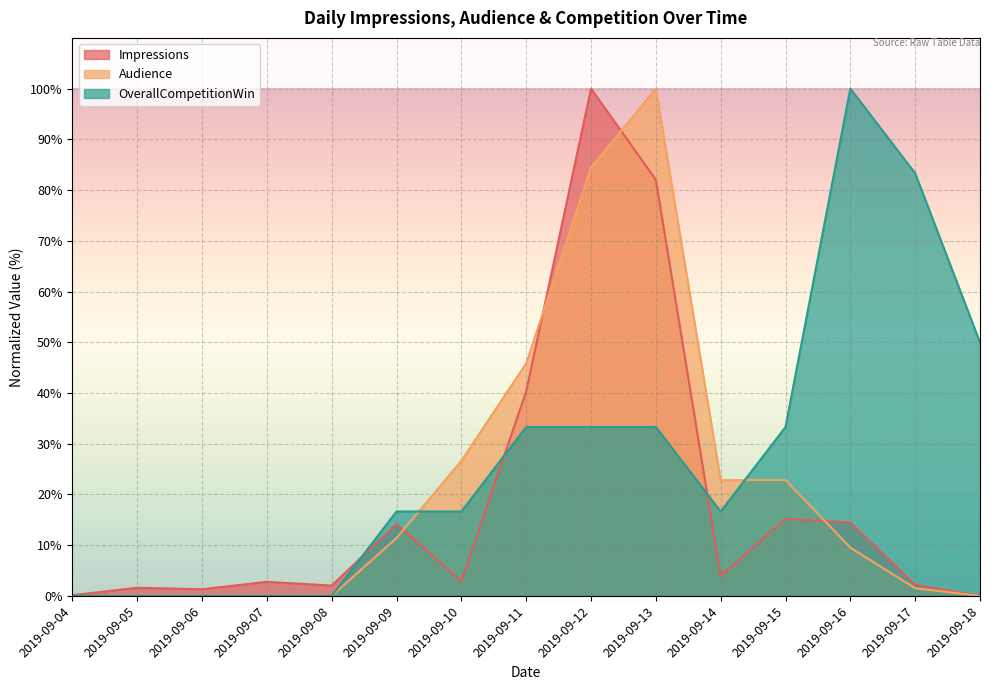

Which series has the largest total across all categories?

OverallCompetitionWin